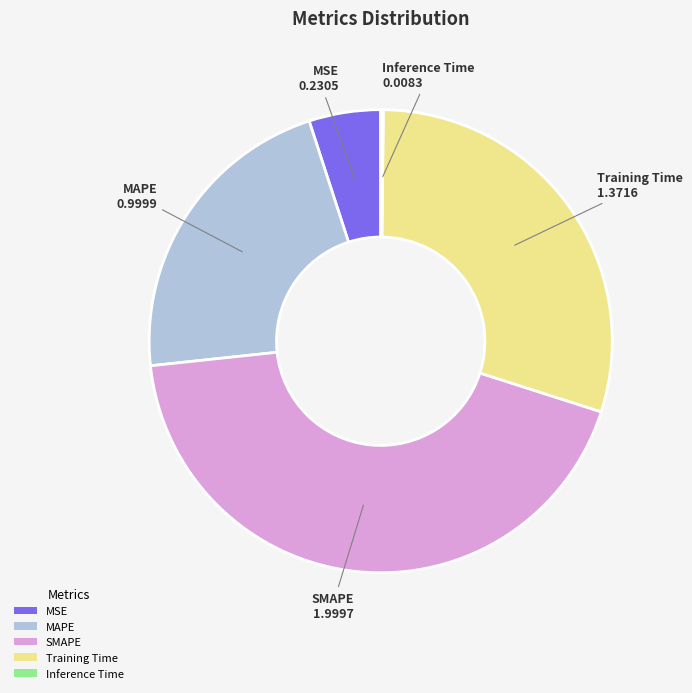

Is it true that SMAPE is 50% of the pie?

False